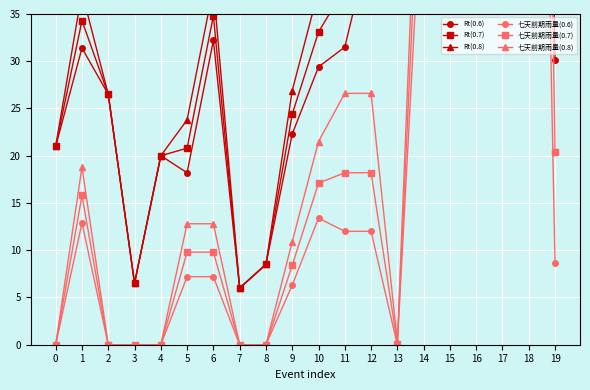

List the series in order of their peak value, highest first.

Rt(0.8), 七天前期雨量(0.8), Rt(0.7), Rt(0.6), 七天前期雨量(0.7), 七天前期雨量(0.6)